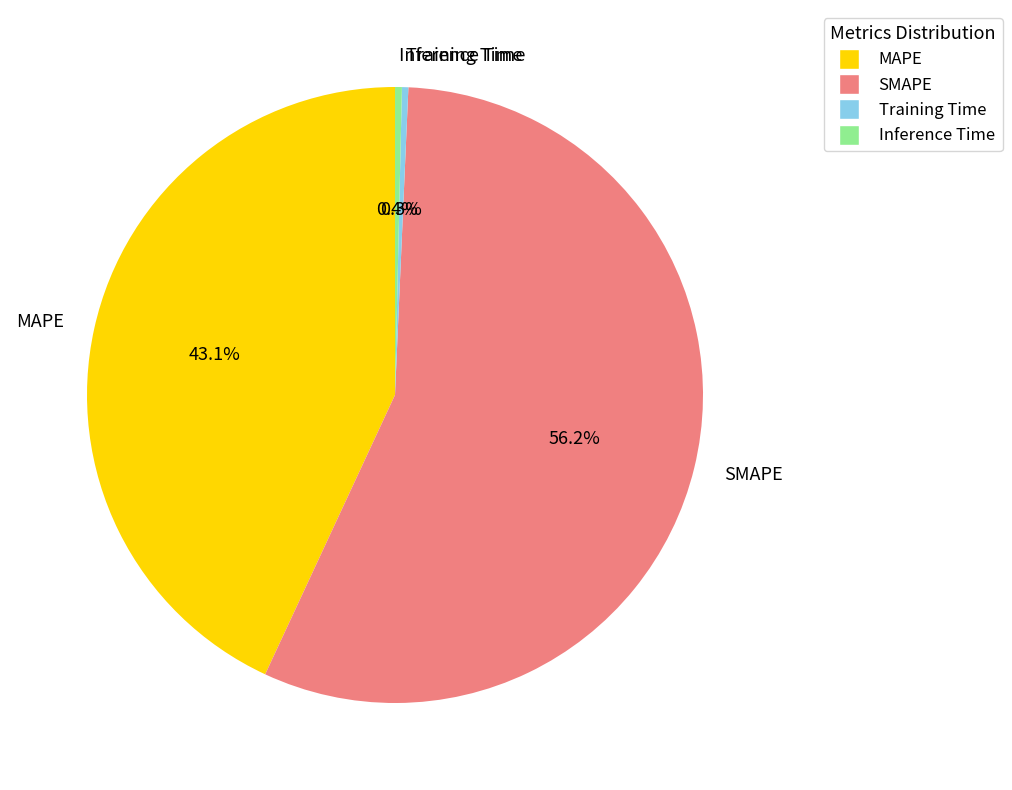

To the nearest percent, what is the combined percentage of Training Time and Inference Time?

1%